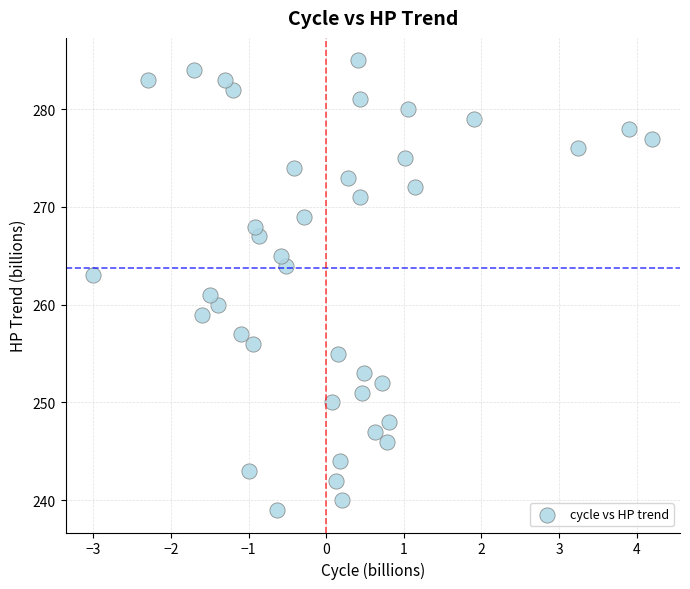

What is the range of Y values (max minus min)?

46